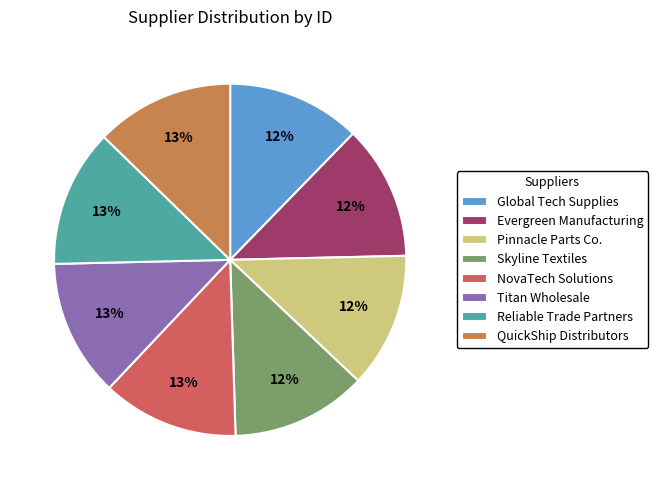

What percentage is the Global Tech Supplies slice, to the nearest percent?

12%